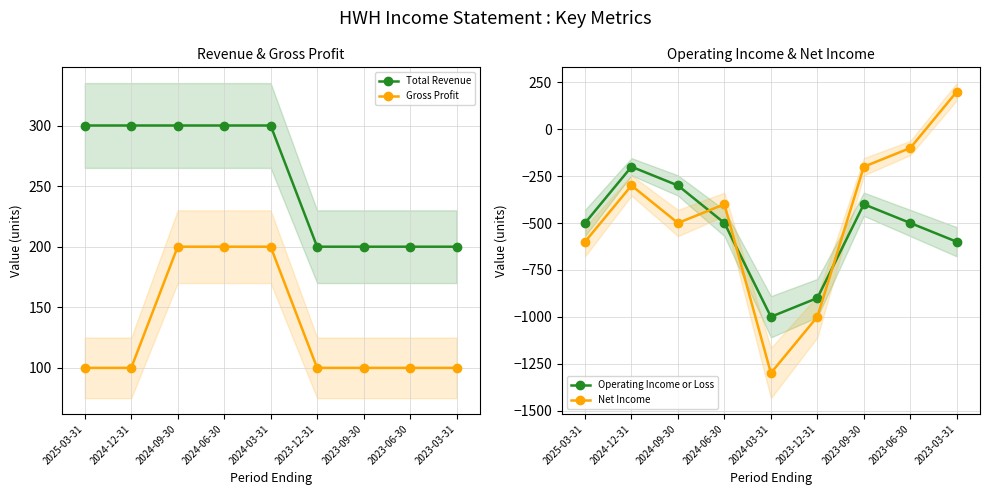

Which series changed the most between 2025-03-31 and 2023-06-30?

Net Income